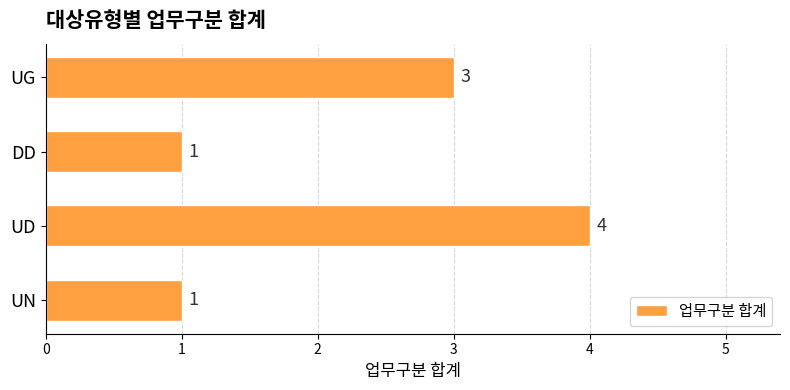

Is it true that the value at UN is 1?

True